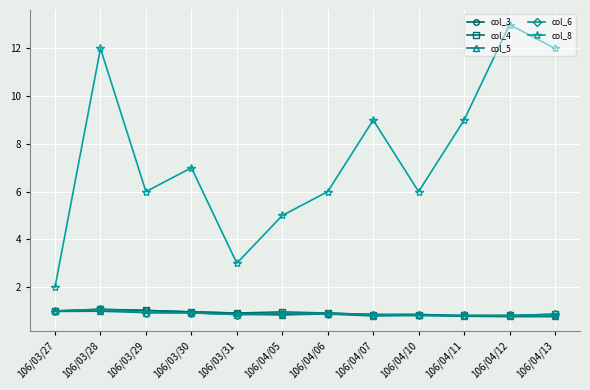

What is the total value across all series at 106/03/31?

6.5